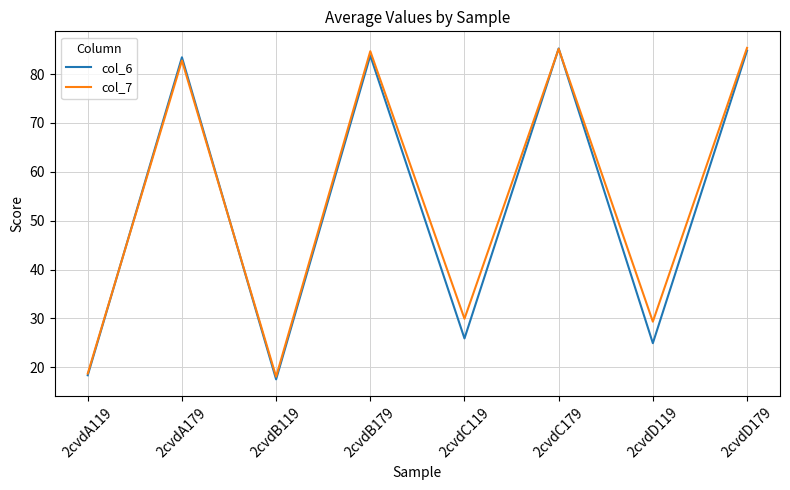

The value of col_6 at 2cvdC179 is 85.2. True or false?

True